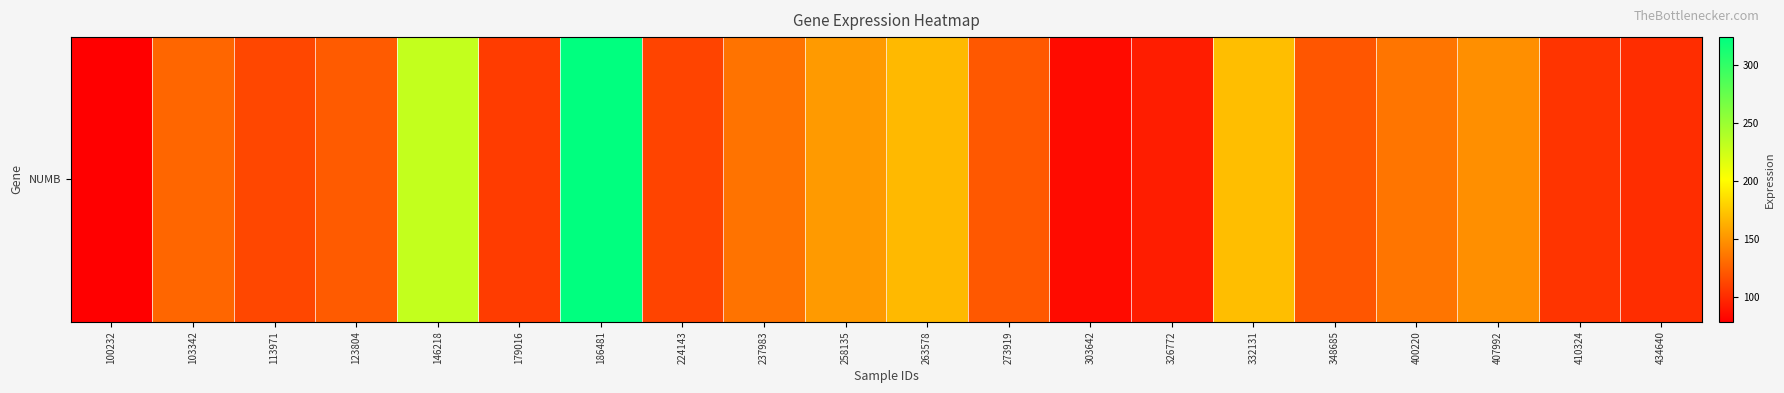

At which label does the data first exceed 123?

103342